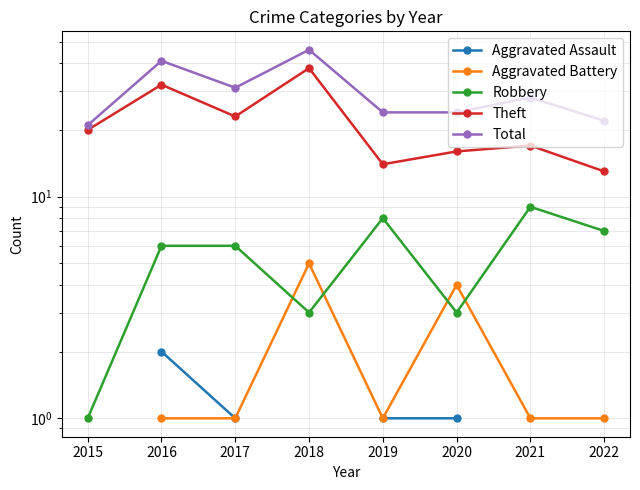

Which series has the largest total across all categories?

Total